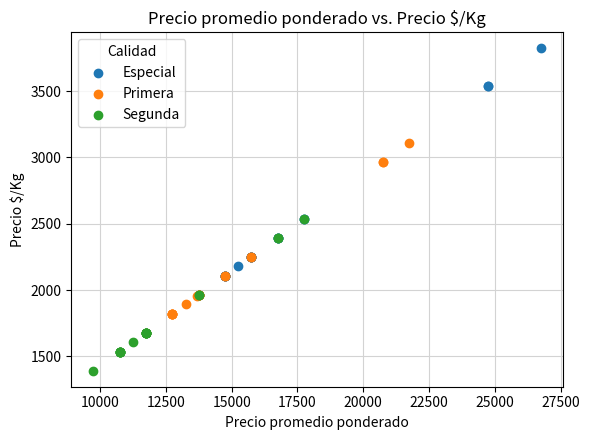

Which series reaches the maximum Y coordinate?

Especial